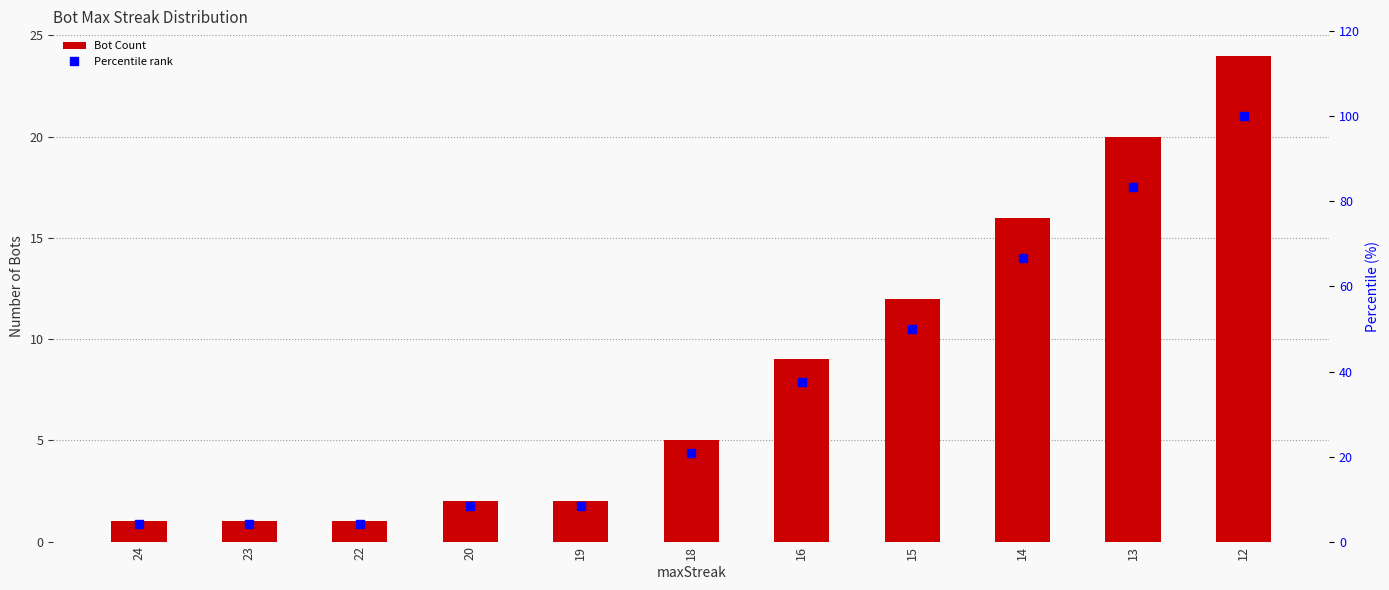

List the series in order of their overall mean, lowest first.

Bot Count, Percentile rank